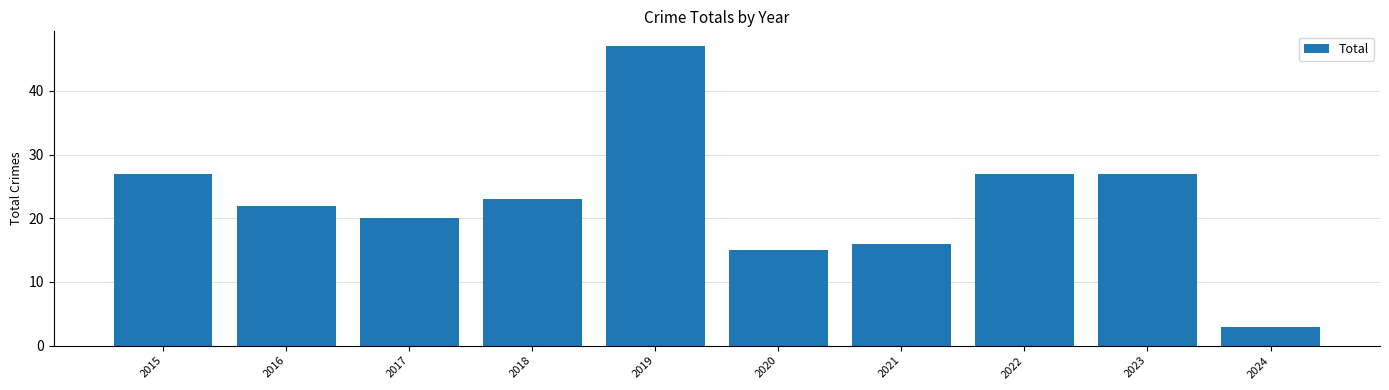

How many data points does each series have?

10